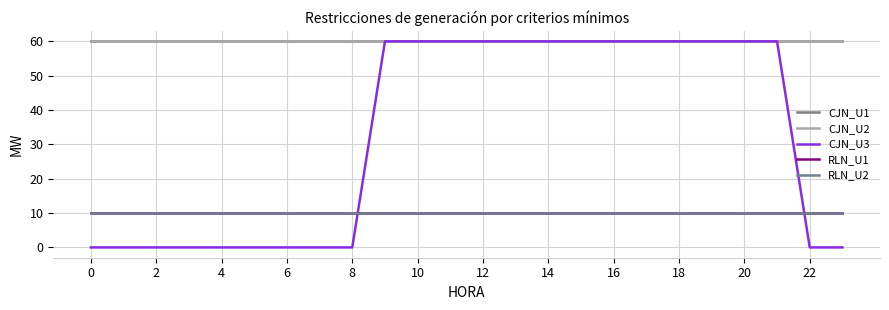

Which series has the widest spread of values?

CJN_U3